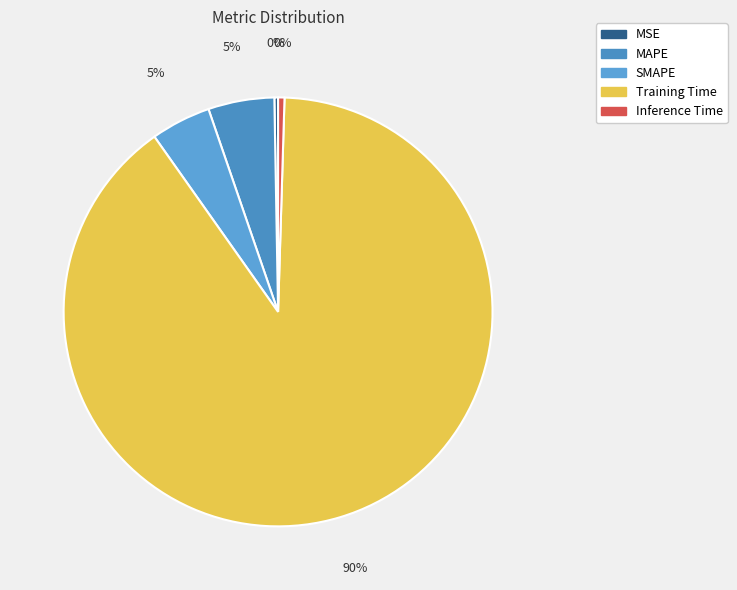

Combined, what portion of the pie is MSE and SMAPE?

4.8%